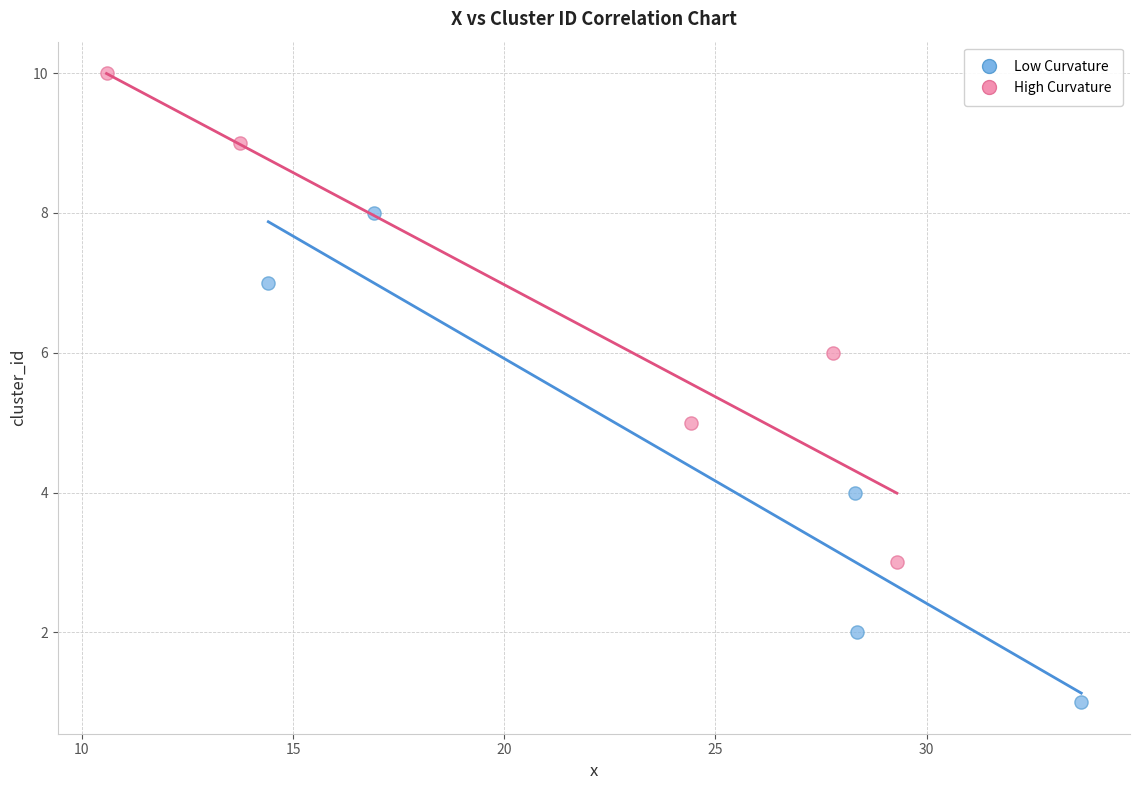

Which series reaches the minimum Y coordinate?

Low Curvature